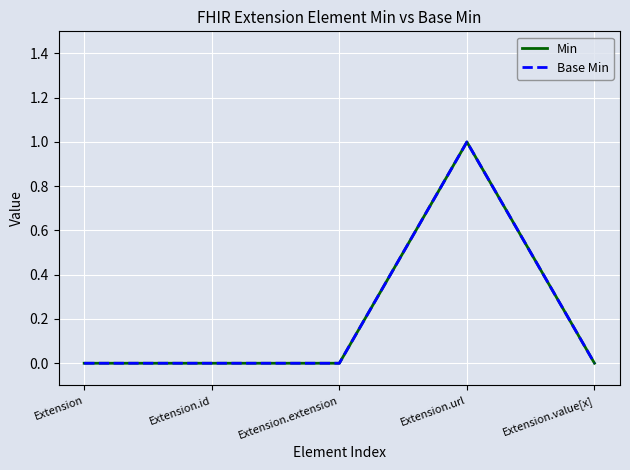

Does the chart have visible grid lines?

Yes